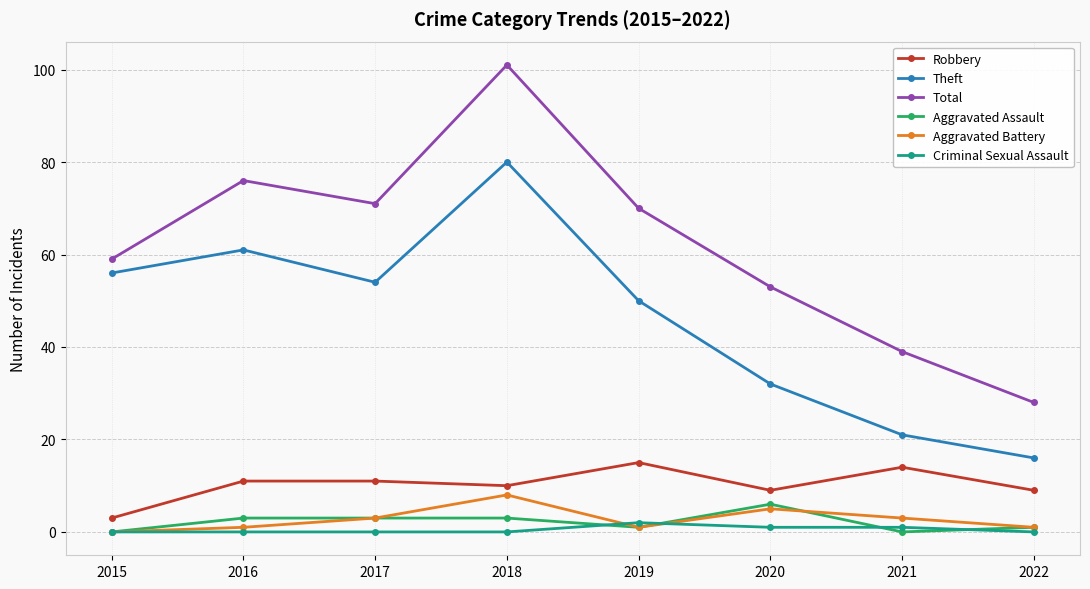

How many interior local valleys does the Total series have?

1